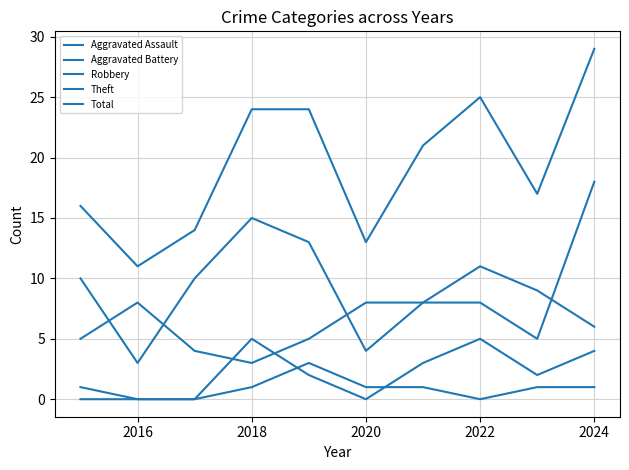

In Robbery, how many points are lower than both neighbors (excluding endpoints)?

2